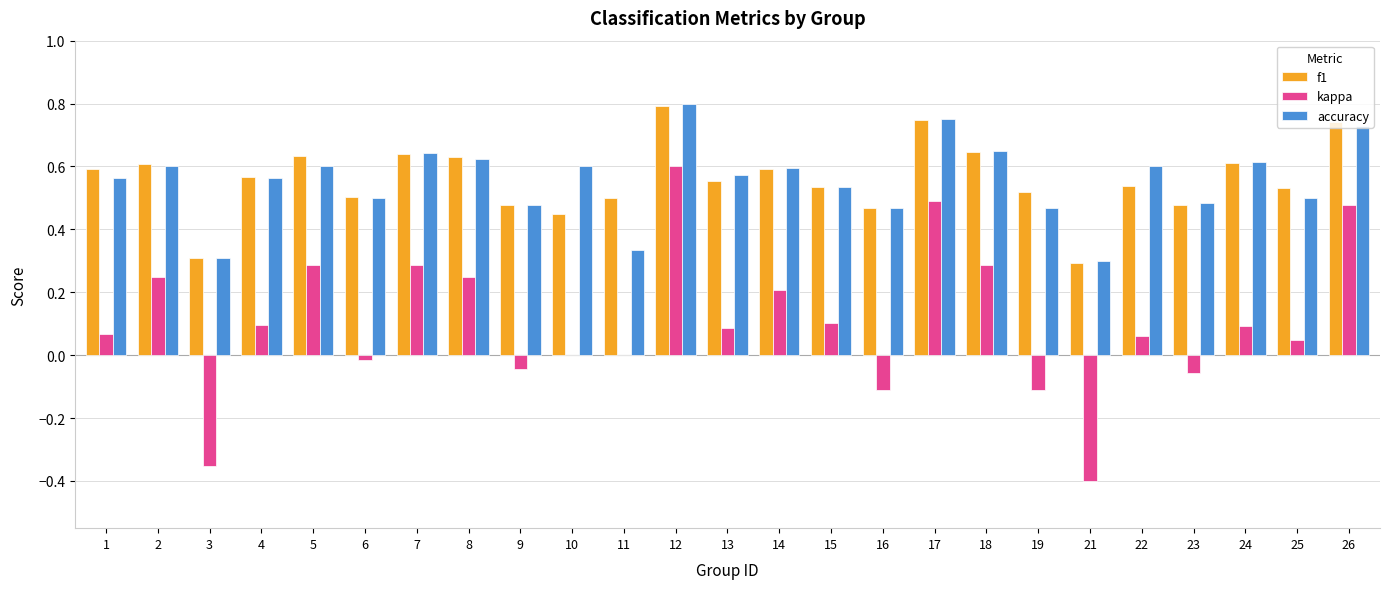

Is it true that kappa equals 0.4 at 18?

False